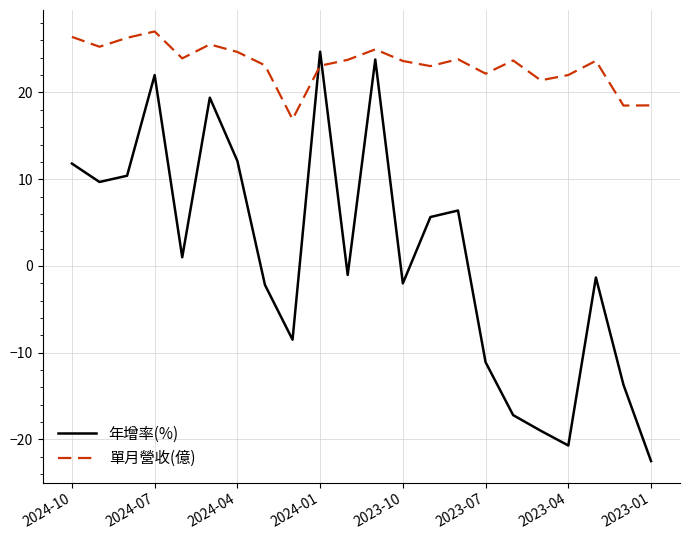

Which series ends up on top after the final intersection of 年增率(%) and 單月營收(億)?

單月營收(億)